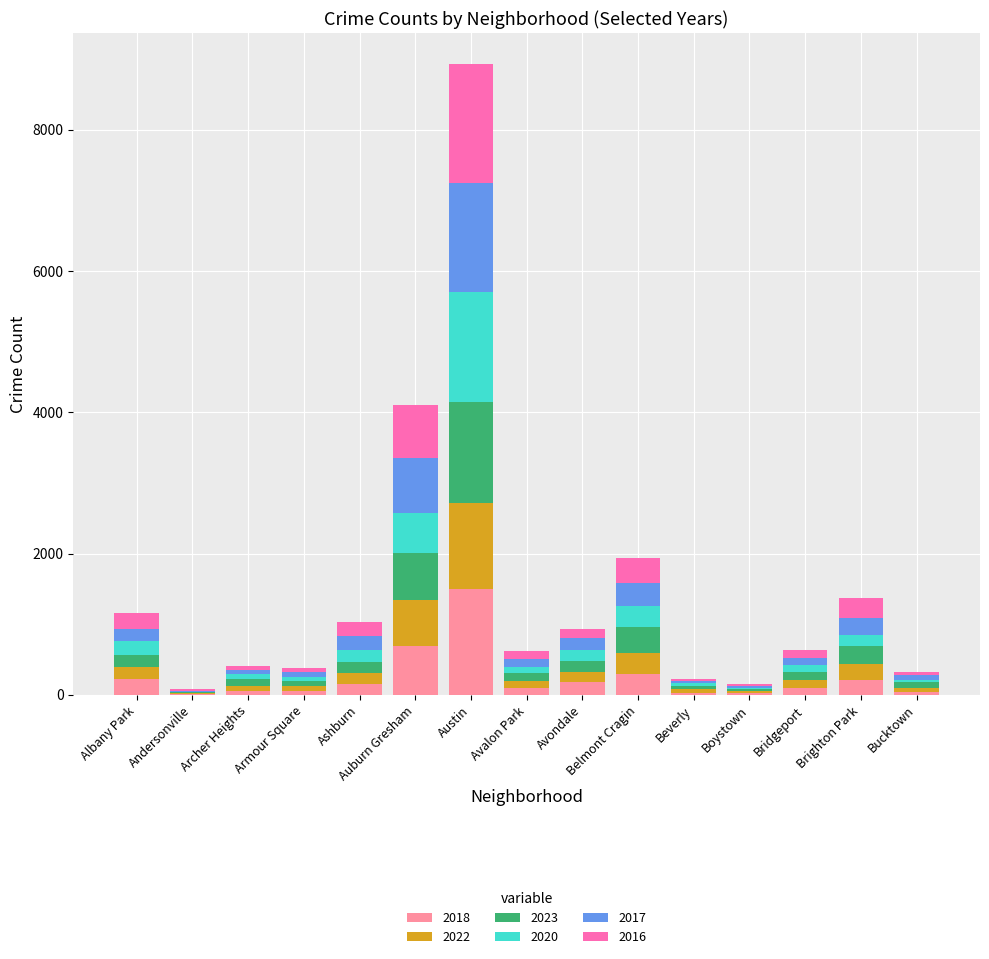

At which label does 2018 reach its peak?

Austin